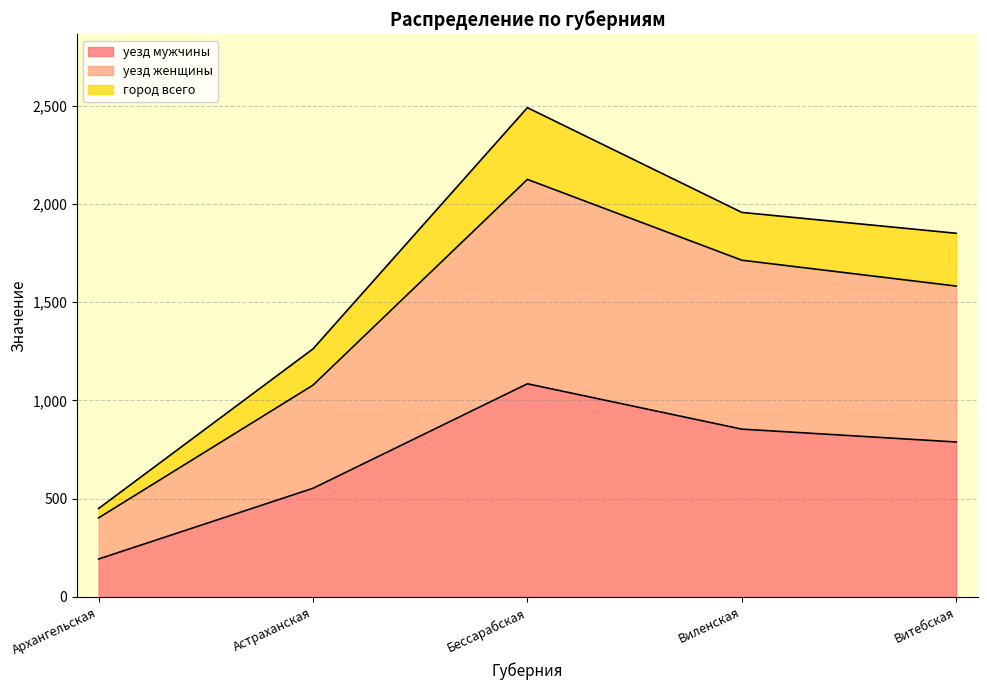

What is the value of the город всего point at the 1st from the left?

449.4